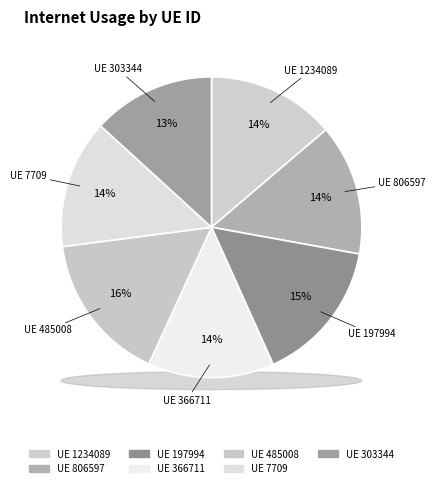

Which slice is the smallest?

303344